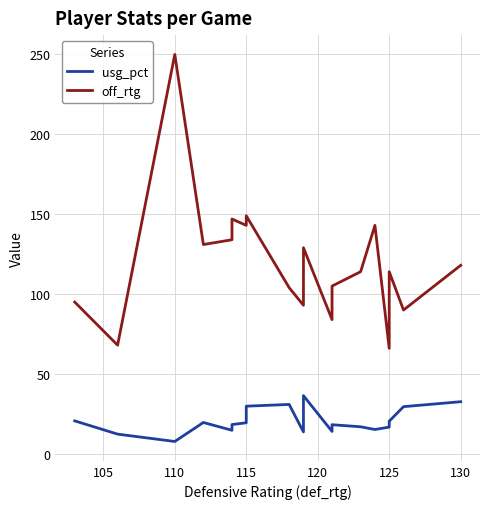

In off_rtg, how many points are higher than both neighbors (excluding endpoints)?

6